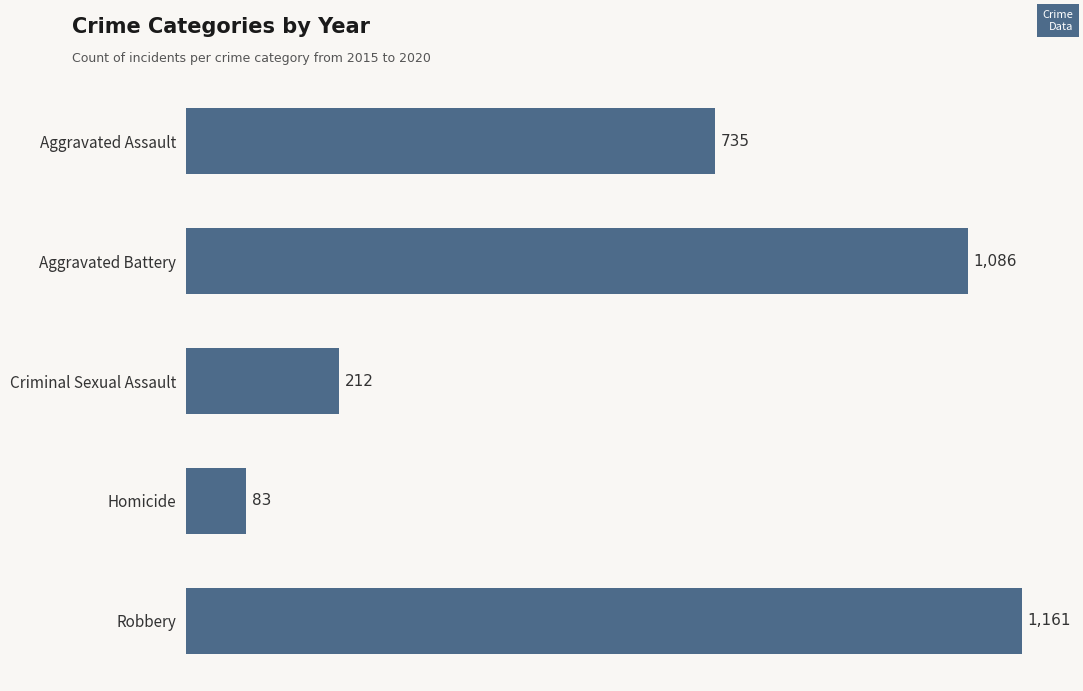

List the labels in order of value, largest first.

Robbery, Aggravated Battery, Aggravated Assault, Criminal Sexual Assault, Homicide